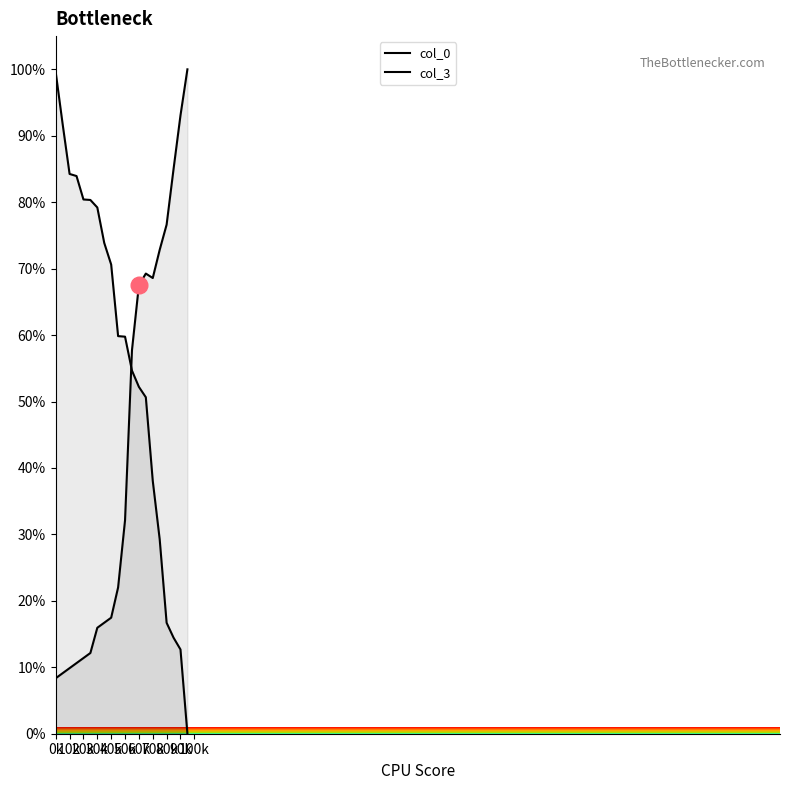

What is the value of the col_0 point at the 18th from the left?

14.5